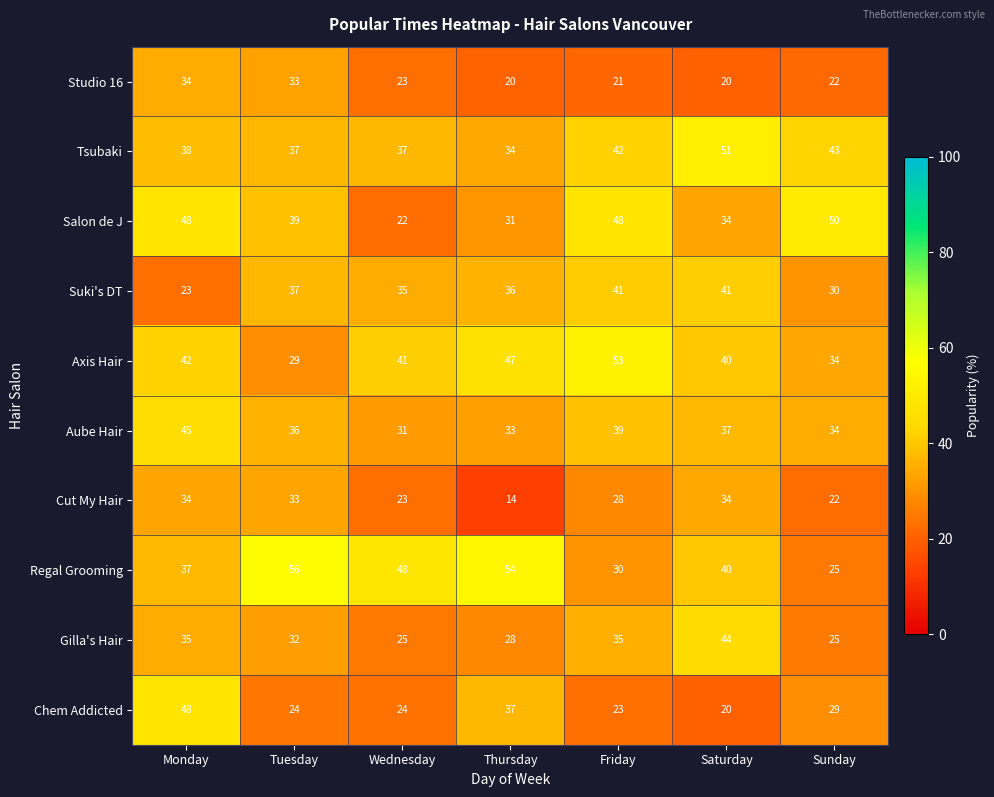

How many categories are shown in the chart?

7